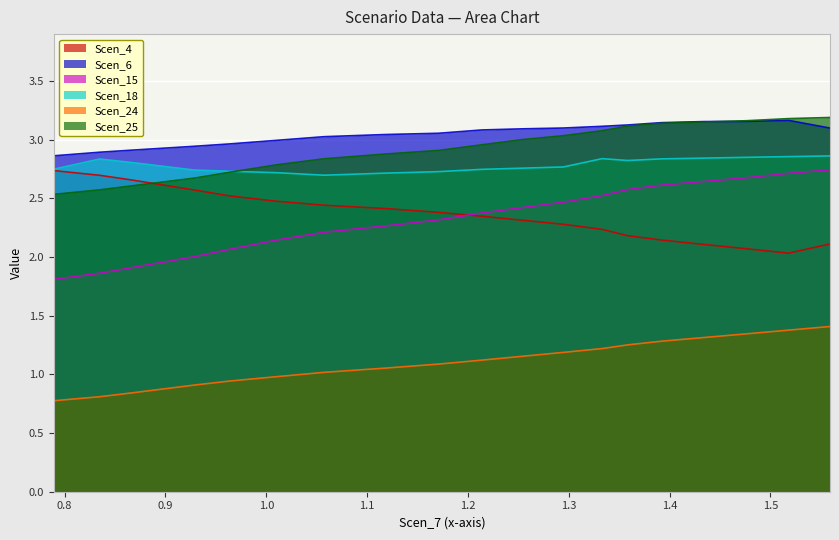

What is the label of the 17th point from the right?

Scen_18